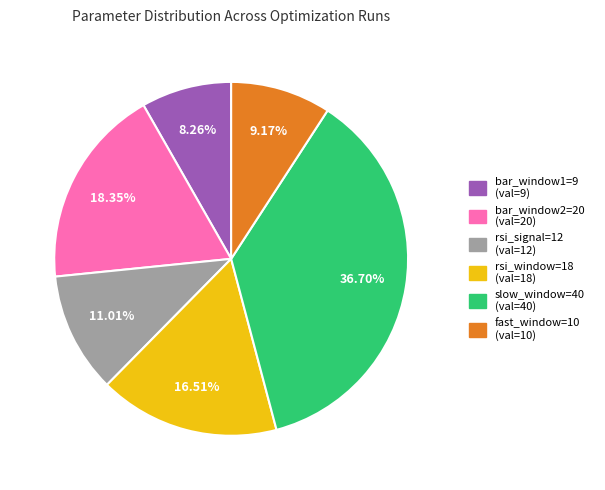

Count the number of slices in the pie.

6